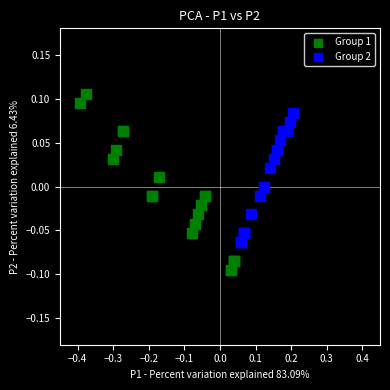

Which series reaches the minimum Y coordinate?

Group 1